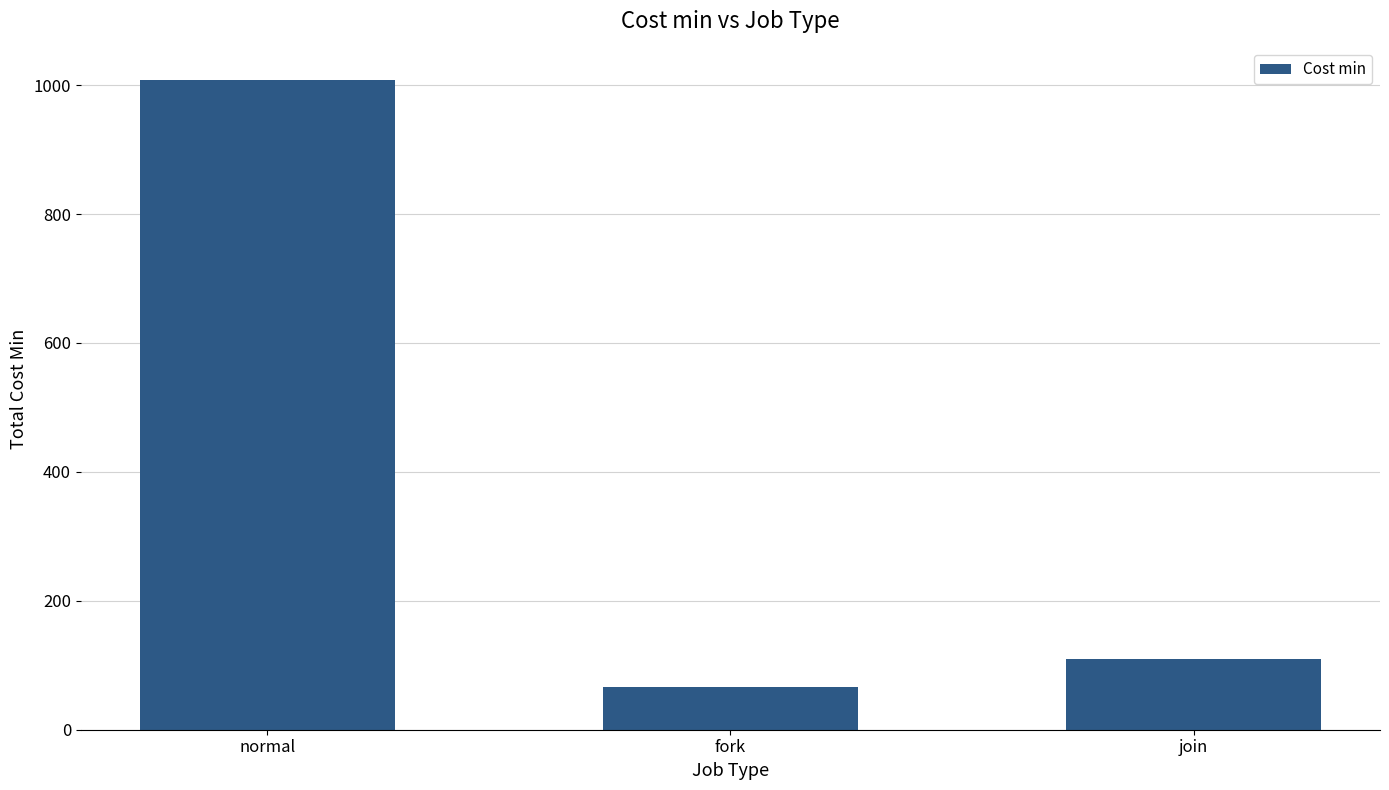

What is the ratio of the value at join to the value at normal?

0.1